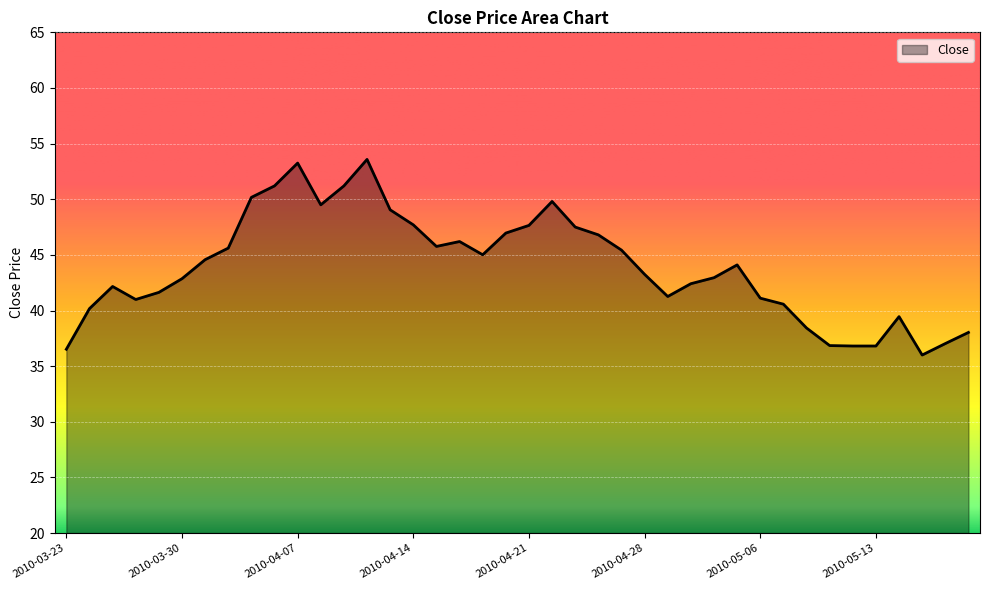

What is the maximum value shown in the chart?

53.6